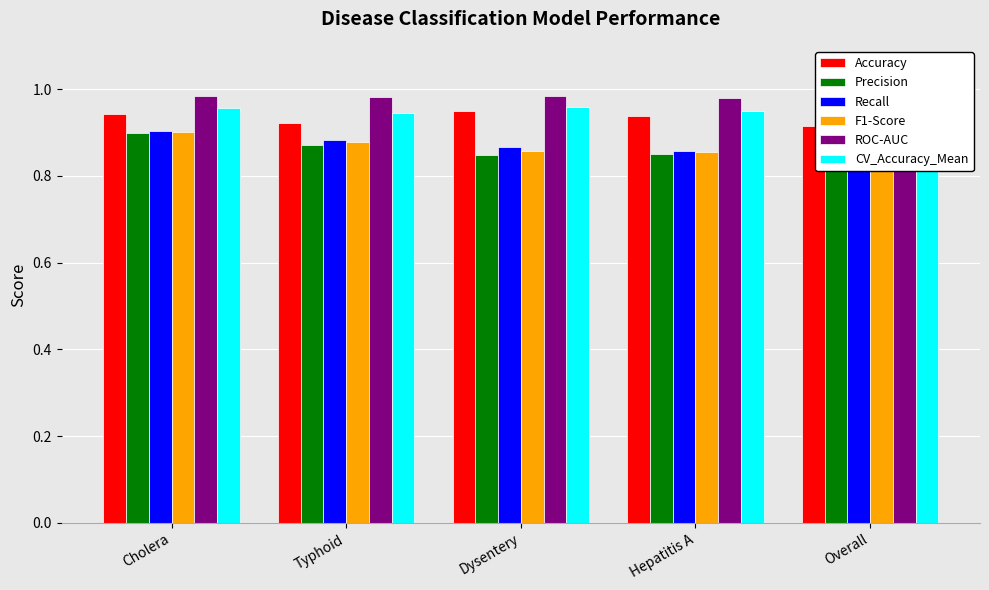

How many Accuracy values are between 0 and 1?

5